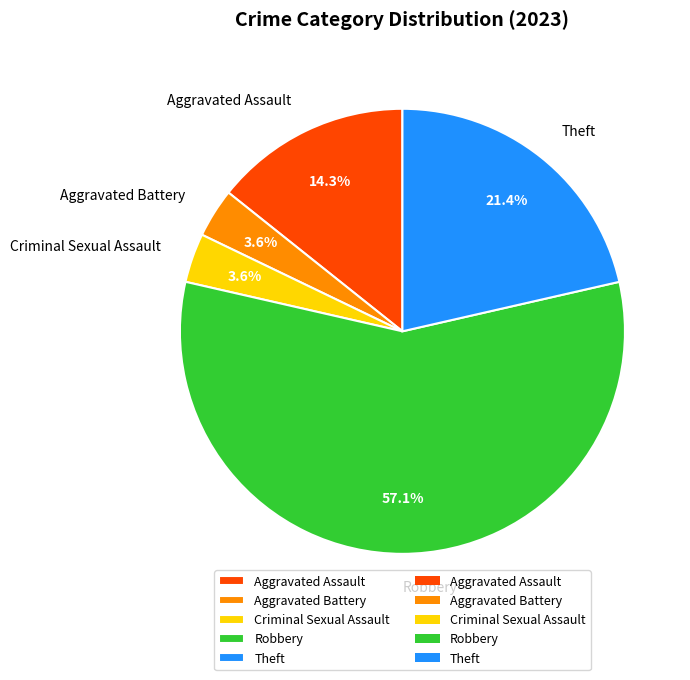

How many segments does this pie chart have?

5